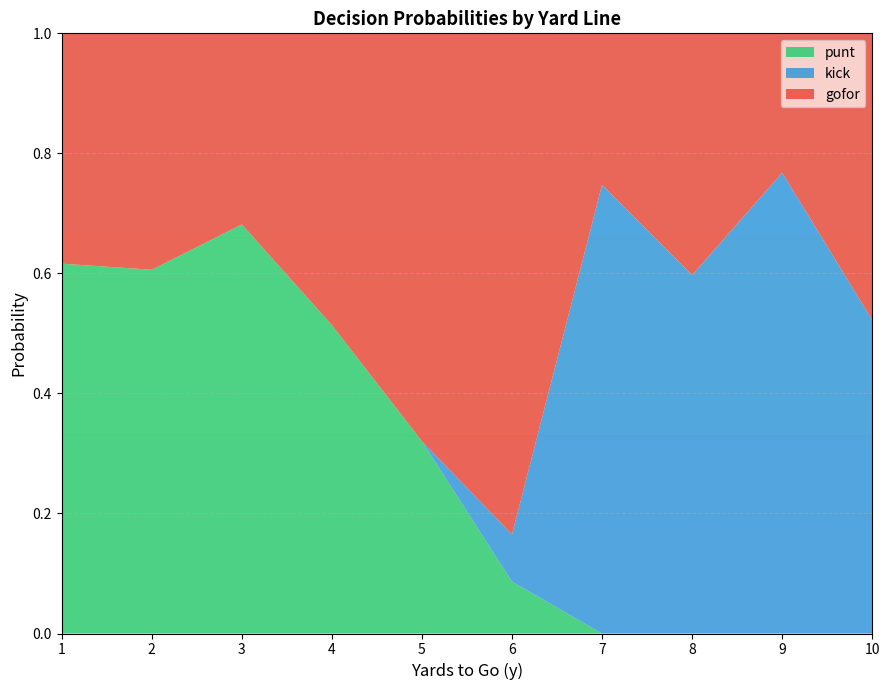

Count the number of categories in the chart.

10